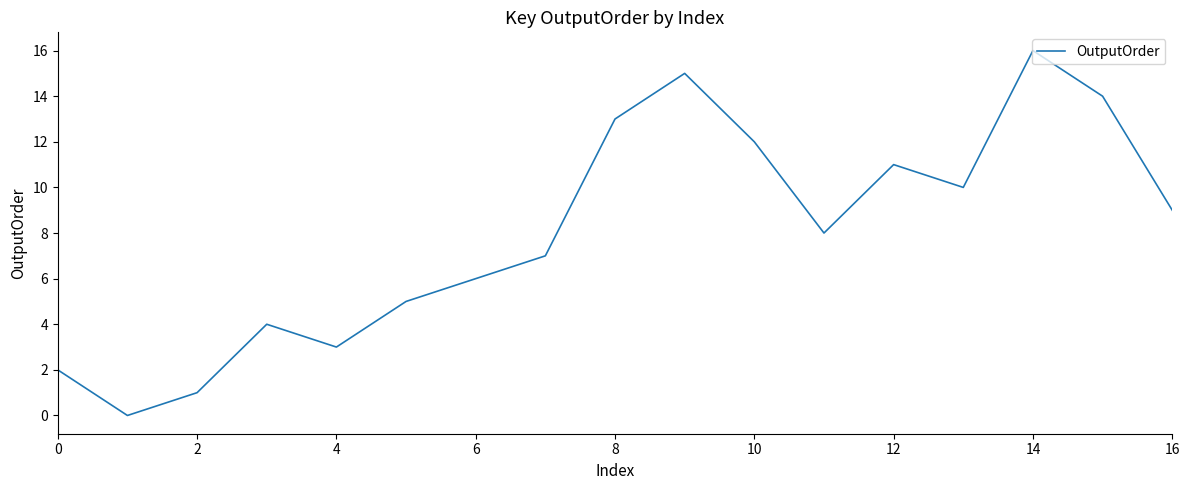

What is the greatest value displayed?

16